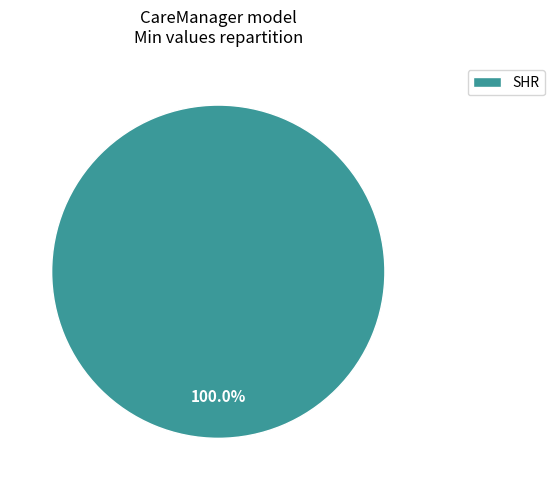

Does any single category account for the majority?

Yes